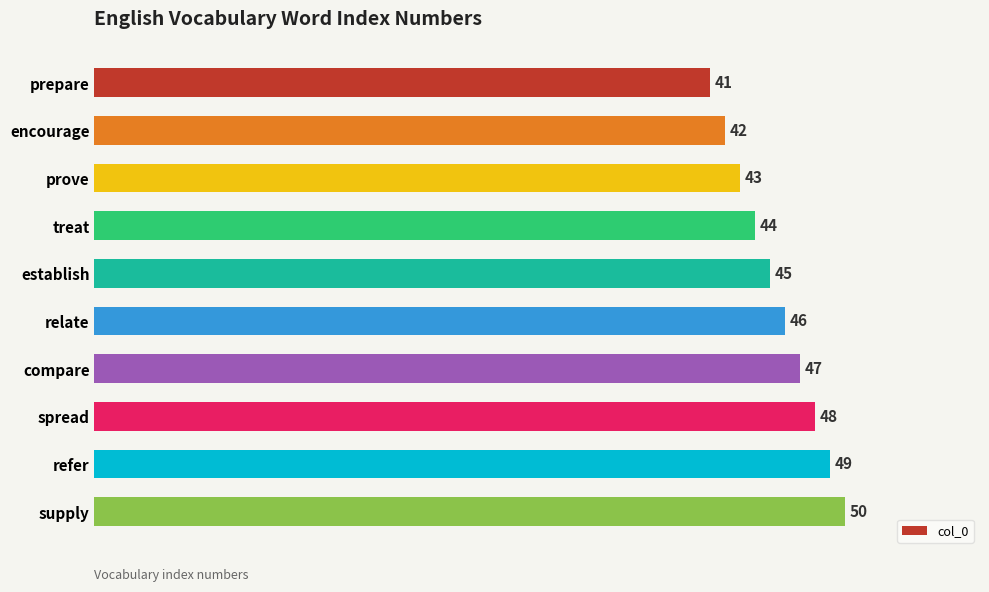

Reading top to bottom, list all the values displayed in this chart.

41	42	43	44	45	46	47	48	49	50